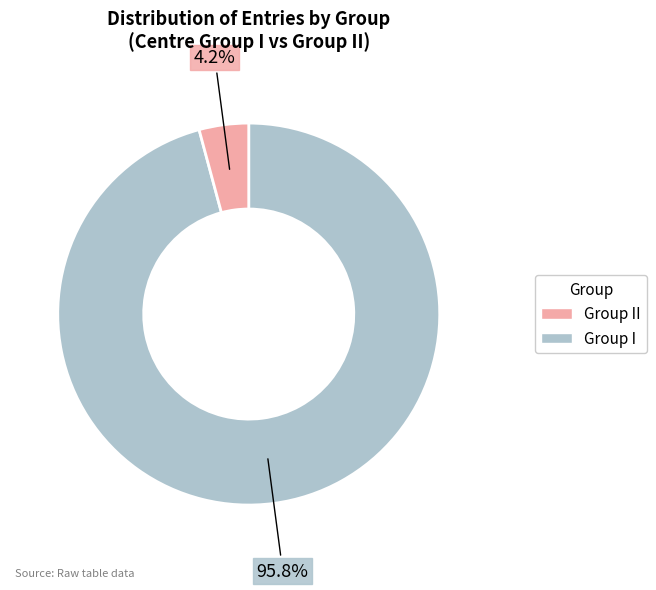

Count the number of slices in the pie.

2